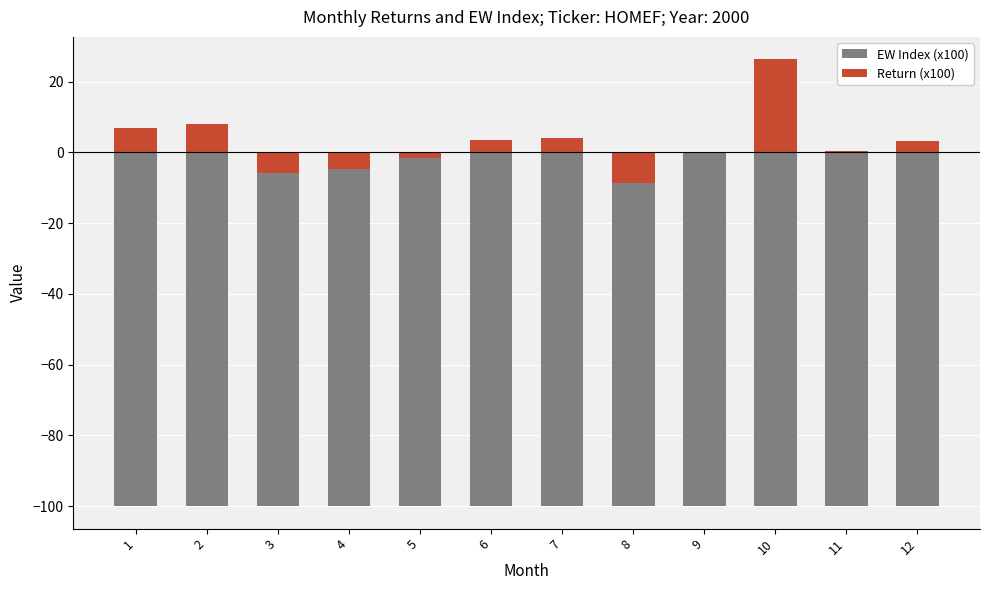

What value does the EW Index (x100) series have at 4?

-100.0